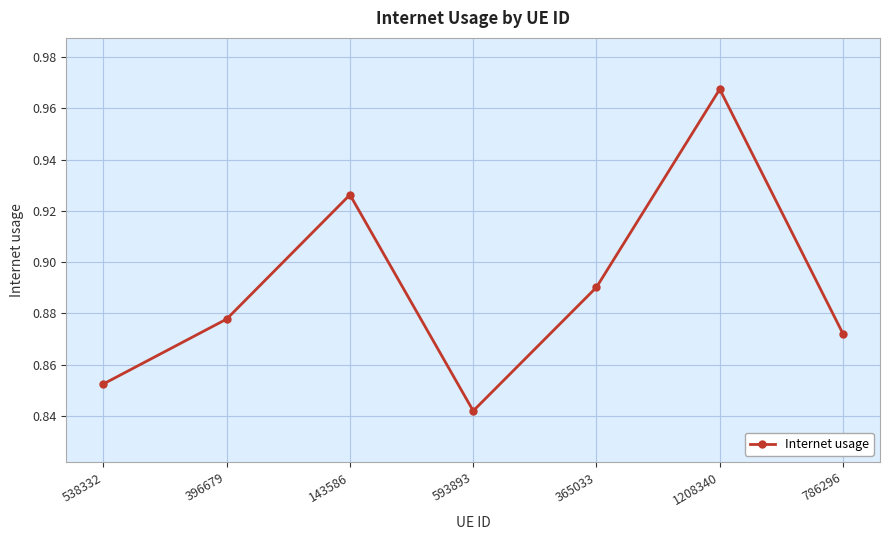

What is the difference between the maximum and minimum values?

0.1